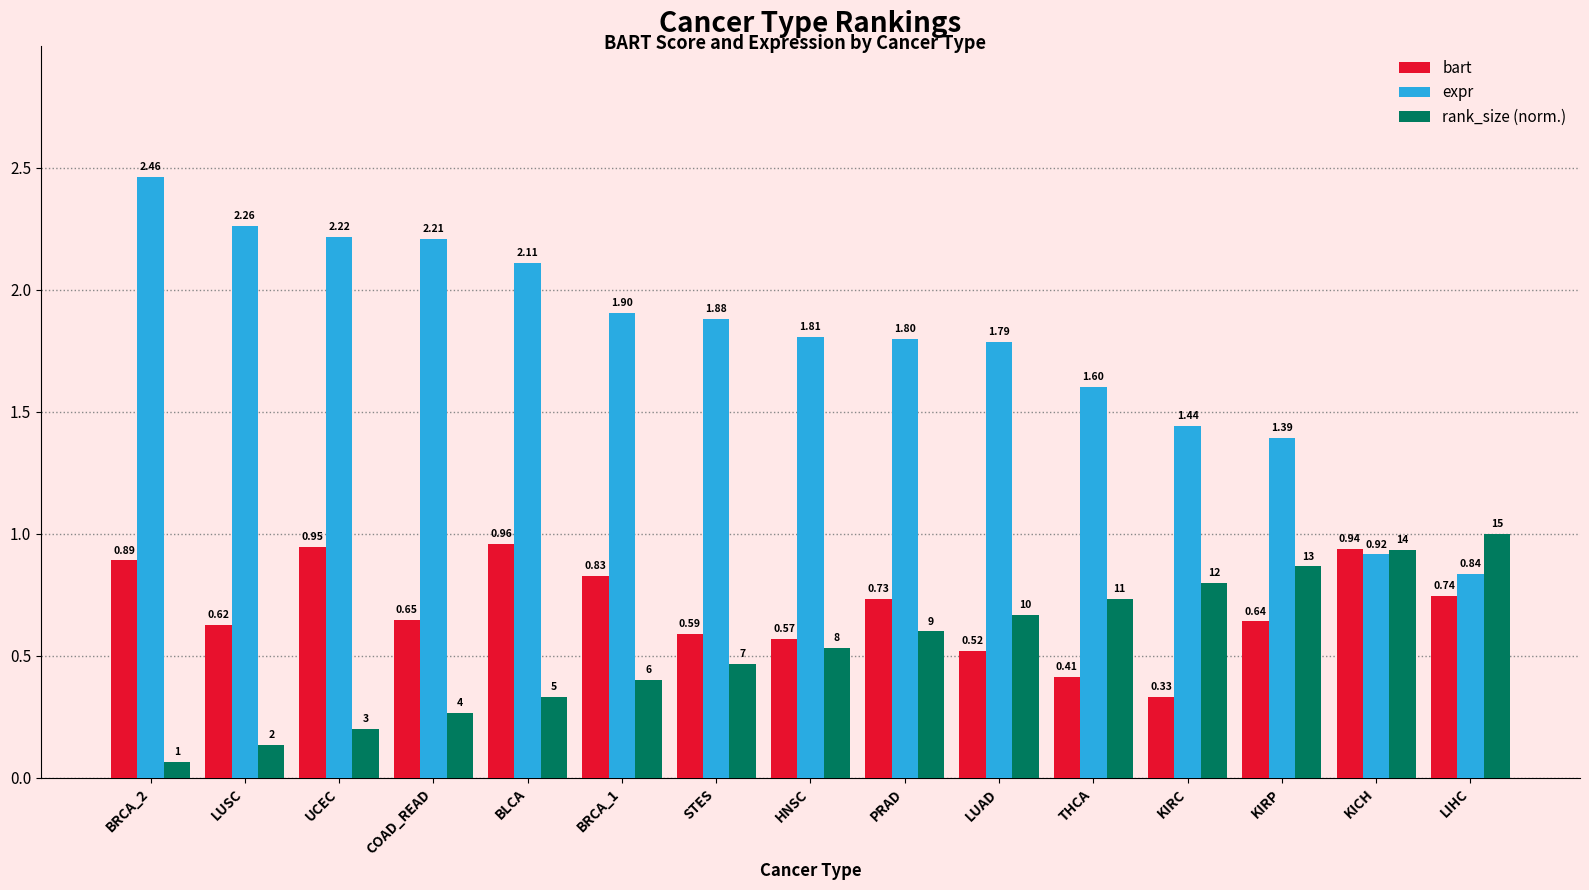

How many bars are there in total?

45